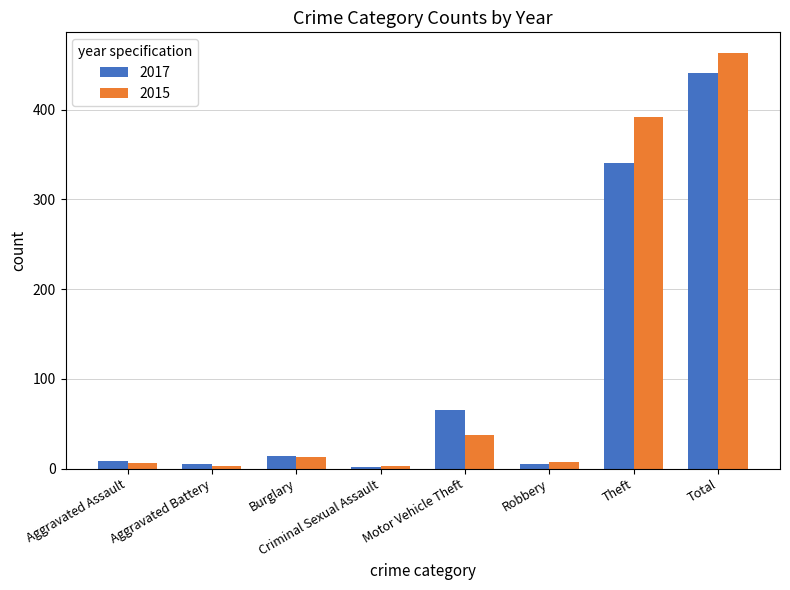

Which series has the widest spread of values?

2015